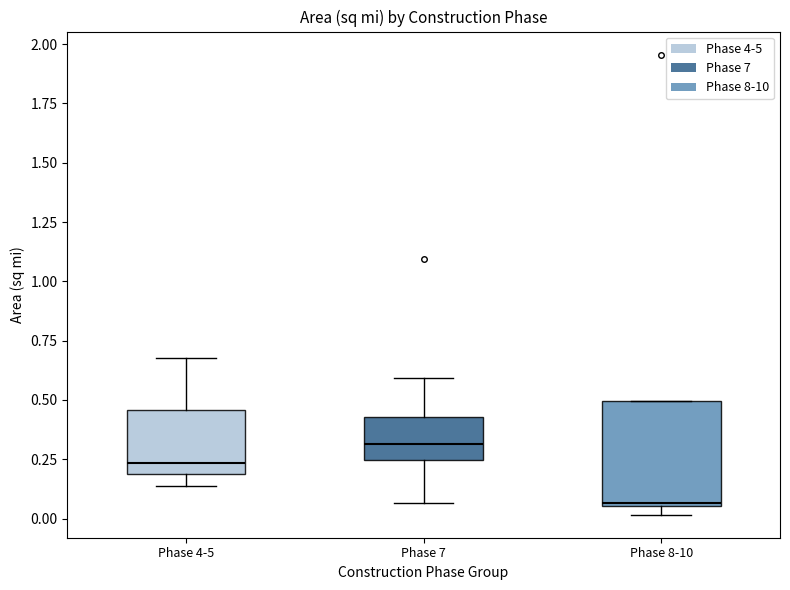

Which box has the highest median line?

Phase 7